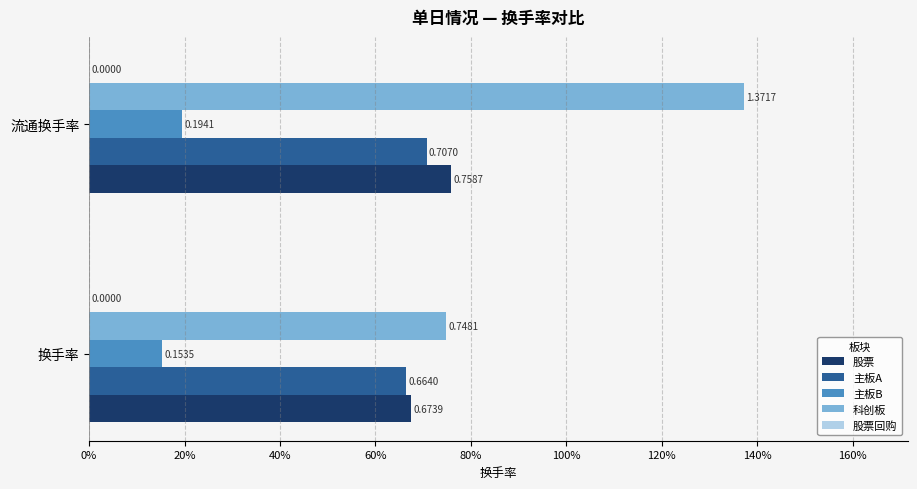

Which series has the largest range (max minus min)?

科创板